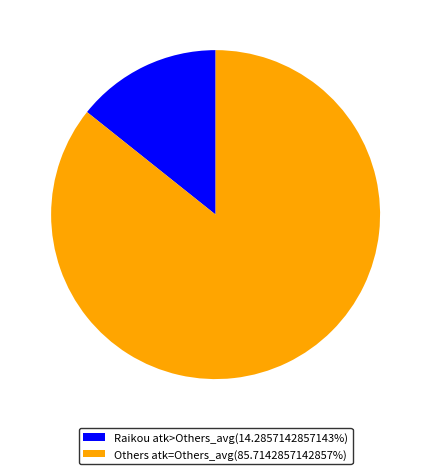

Is the sum of Raikou atk>Others_avg(14.2857142857143%) and Others atk=Others_avg(85.7142857142857%) greater than half?

Yes